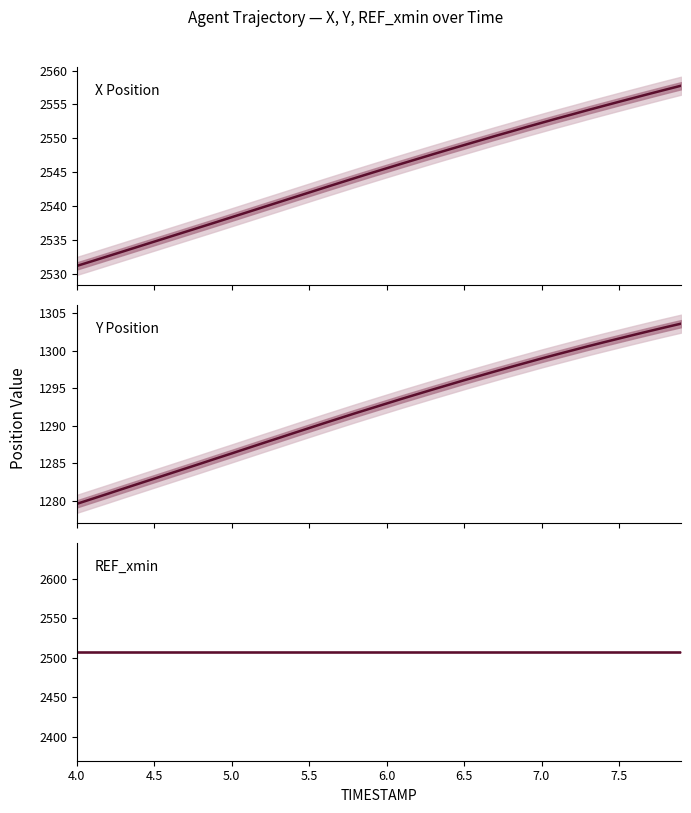

How many data points in X Position are above 2545?

20